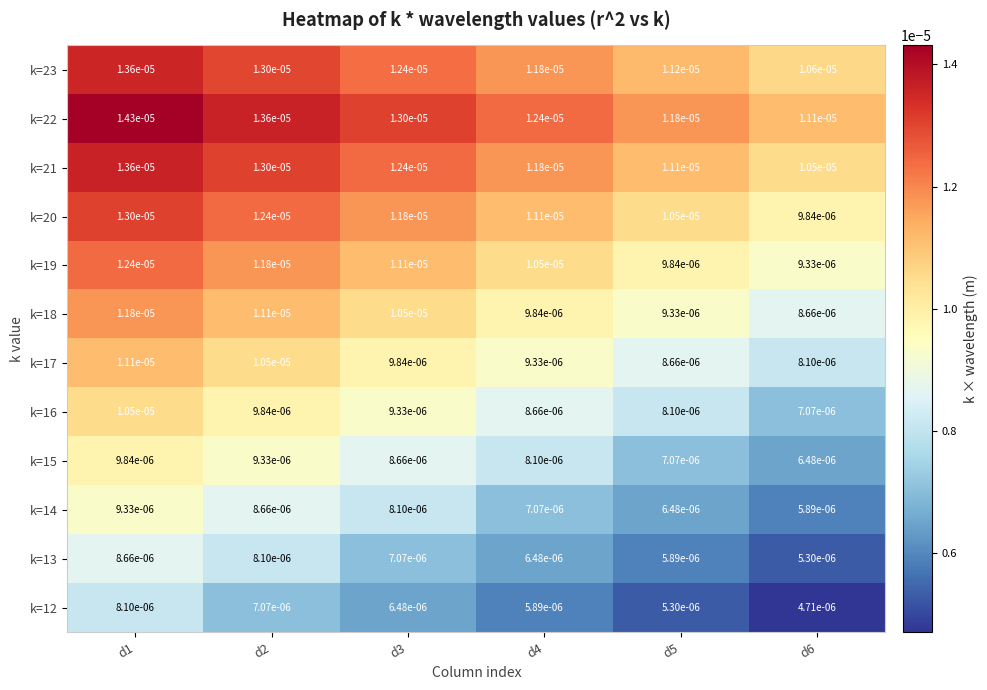

Which category has the lowest value across all series?

d6